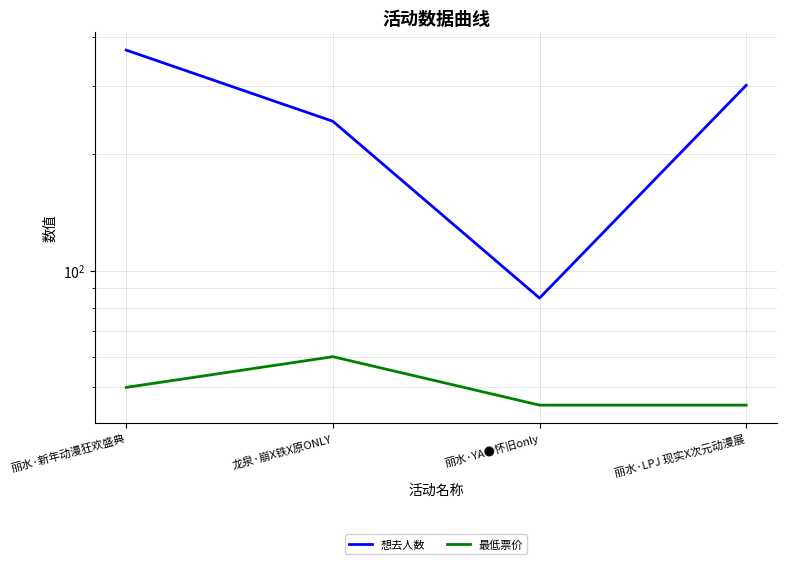

Does the chart have visible grid lines?

Yes